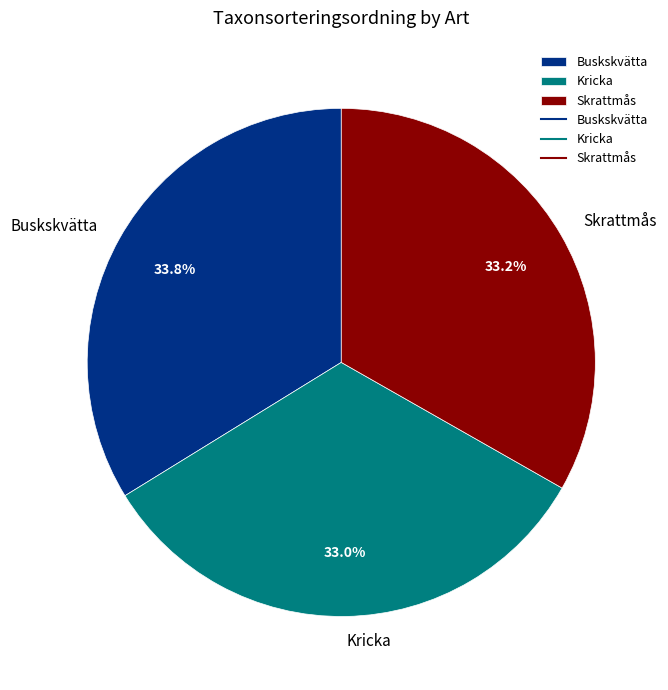

Which category has the biggest portion of the pie?

Buskskvätta